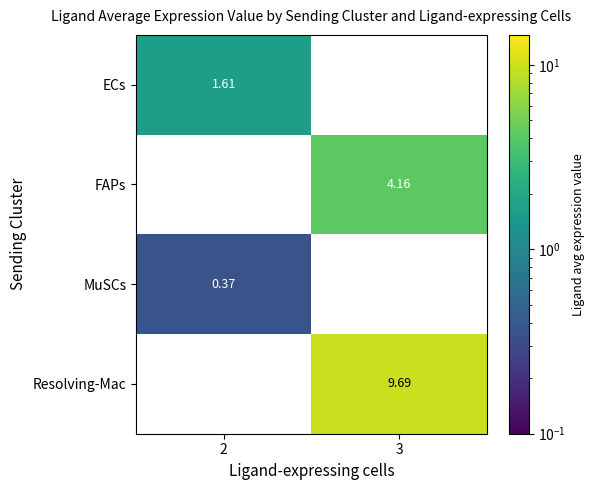

List the series in order of their peak value, lowest first.

MuSCs, ECs, FAPs, Resolving-Mac